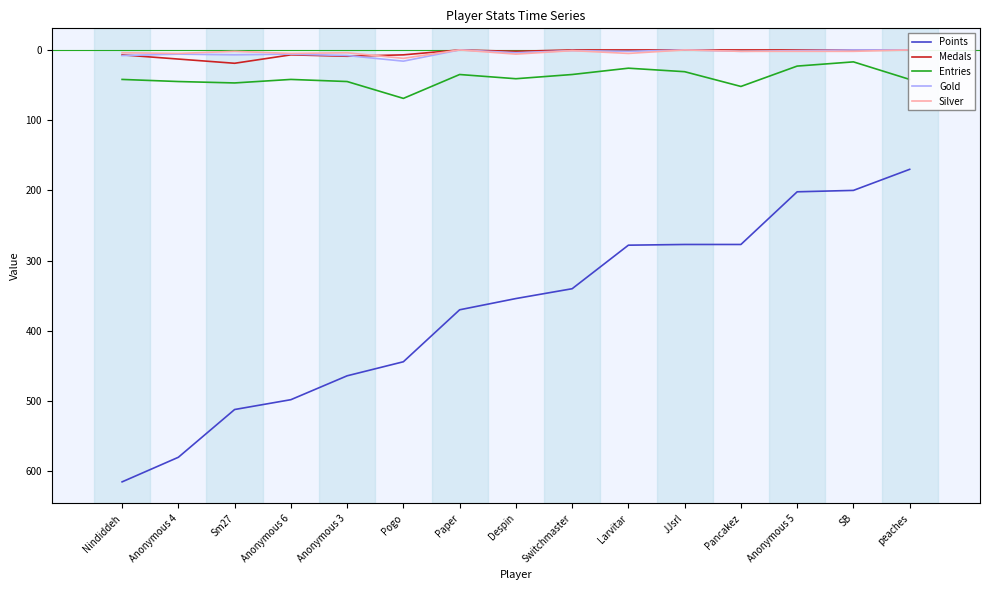

At which label is Gold closest to 8?

Nindiddeh